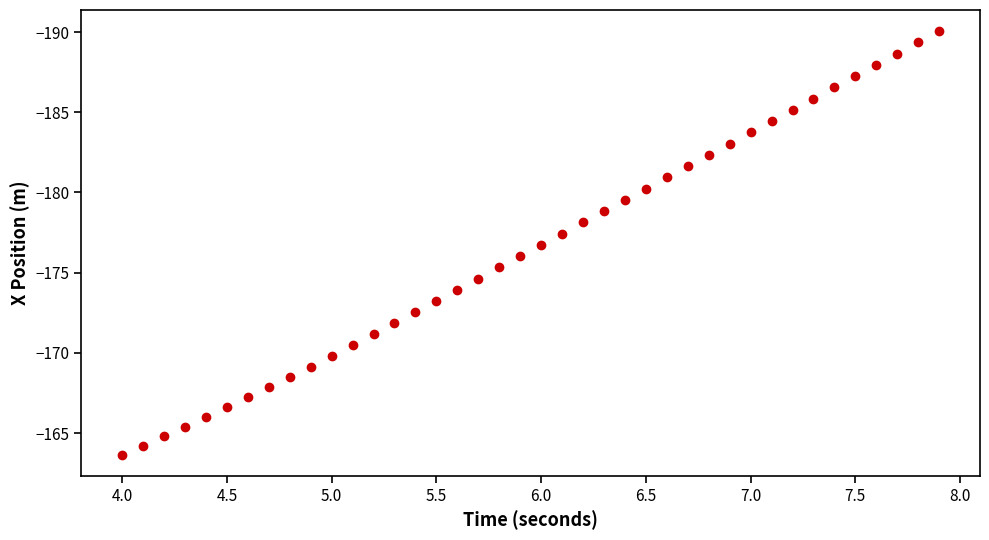

What is the range of Y values (max minus min)?

26.4